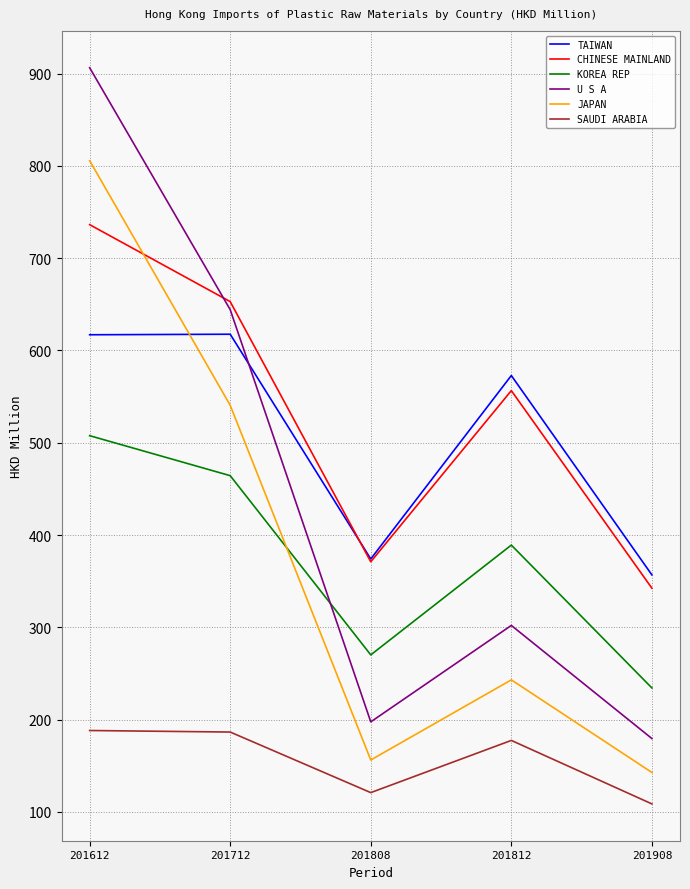

How many lines are shown in the chart?

6